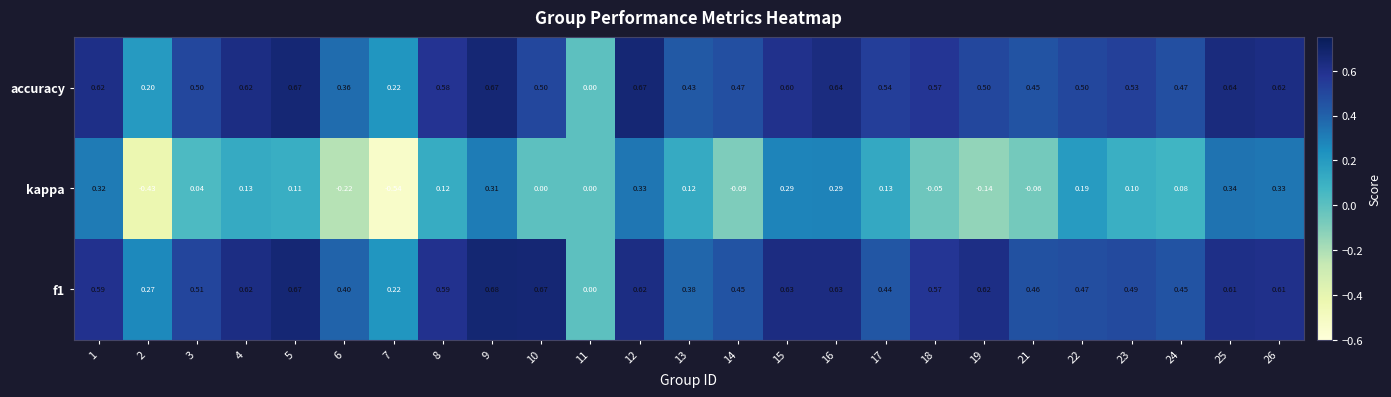

Between 12 and 24, which series saw the biggest shift?

kappa